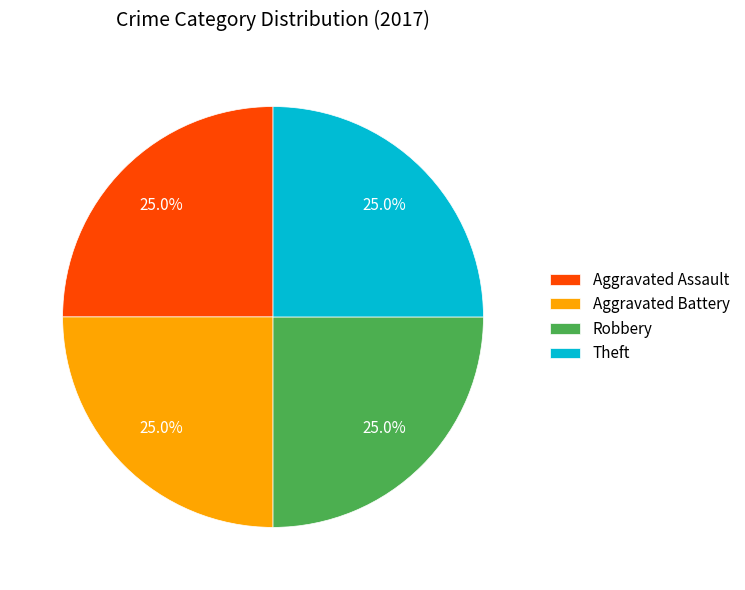

What portion of the pie excludes Theft?

75.0%